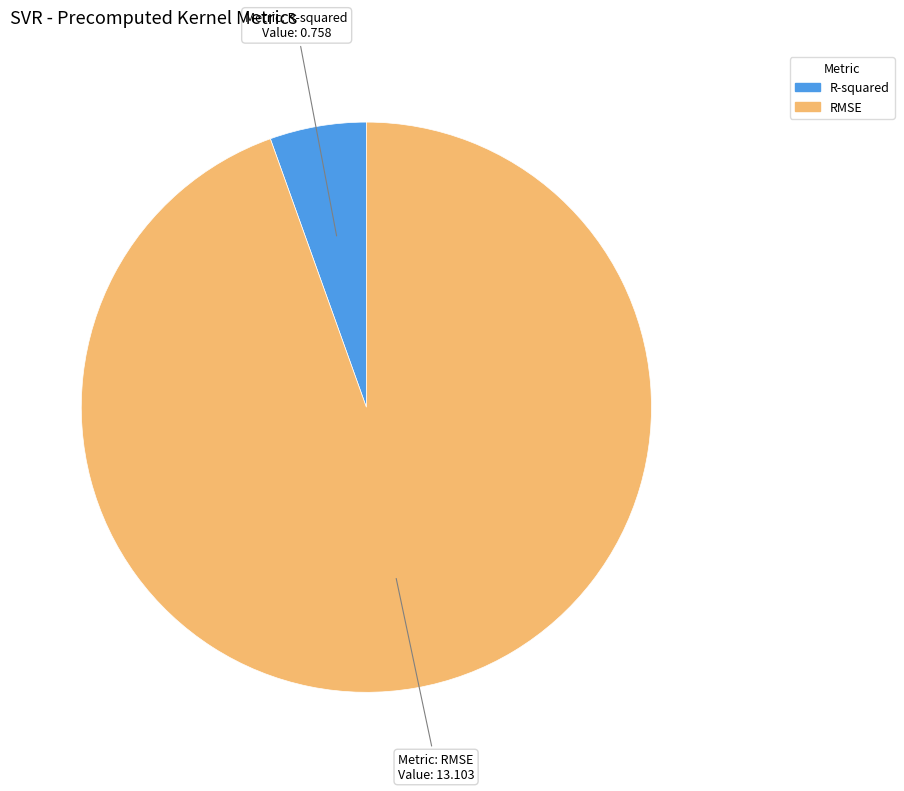

Do RMSE and R-squared together represent more than half of the pie?

Yes